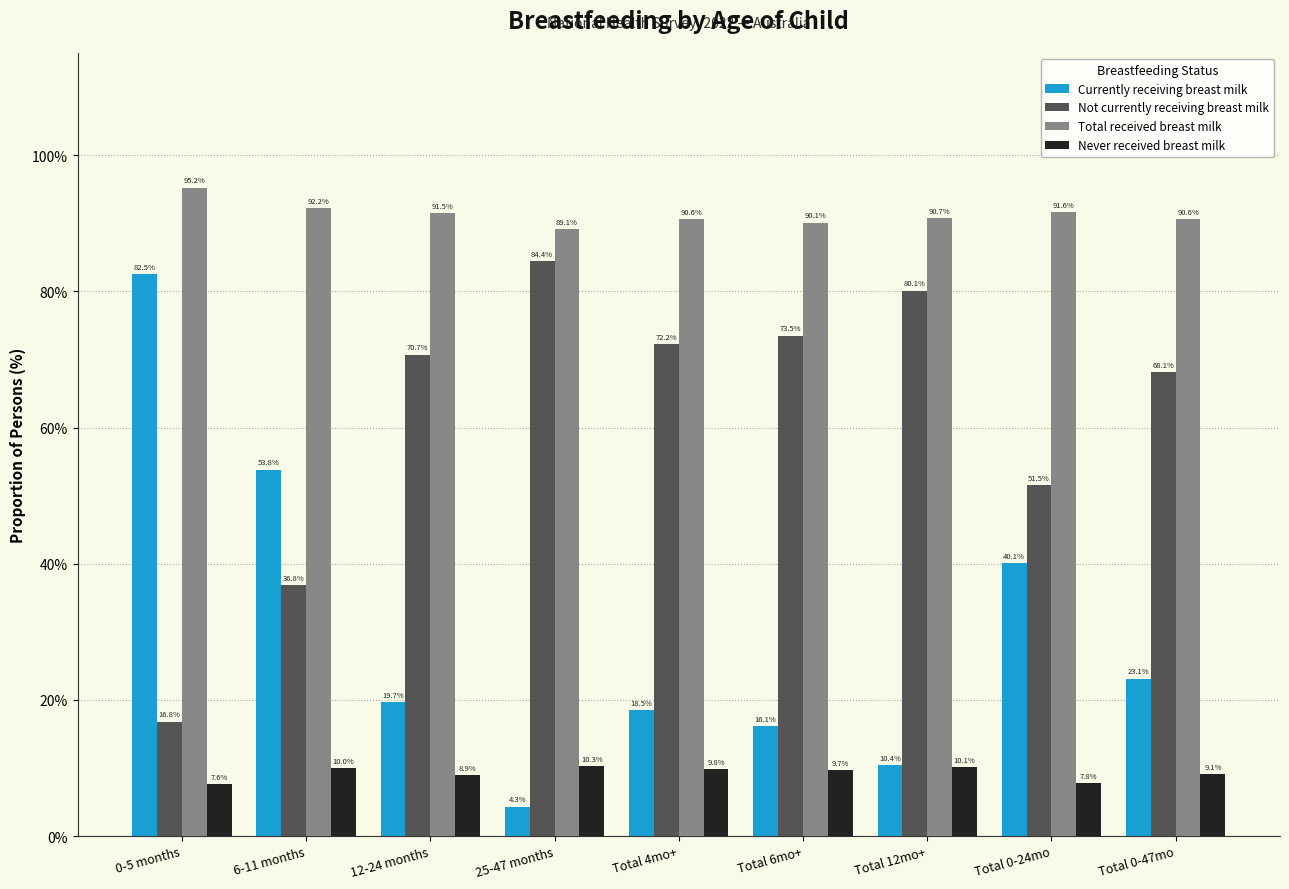

What is the value of the Currently receiving breast milk bar at the 4th from the left?

4.3